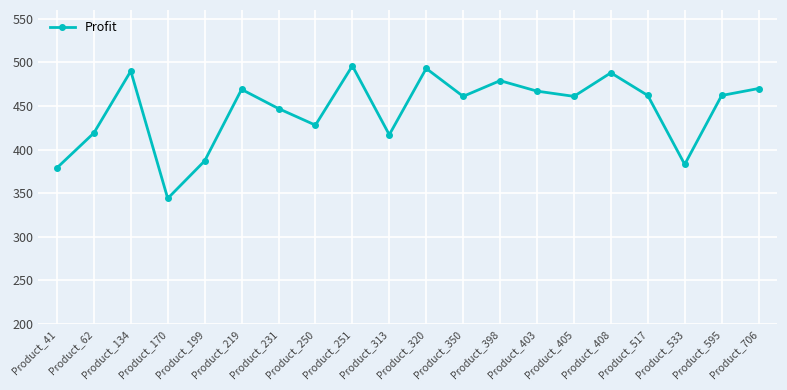

At which category does the data reach its first local peak?

Product_134